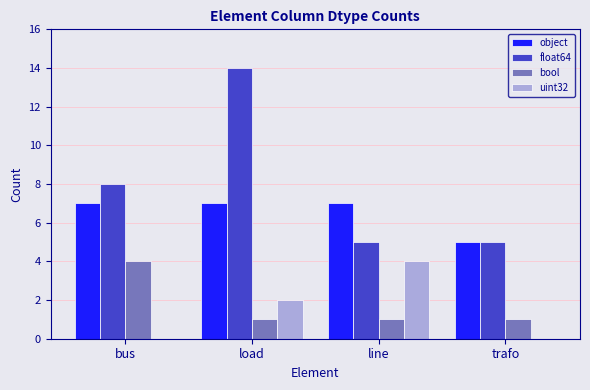

Which category has the highest value in the bool series?

bus